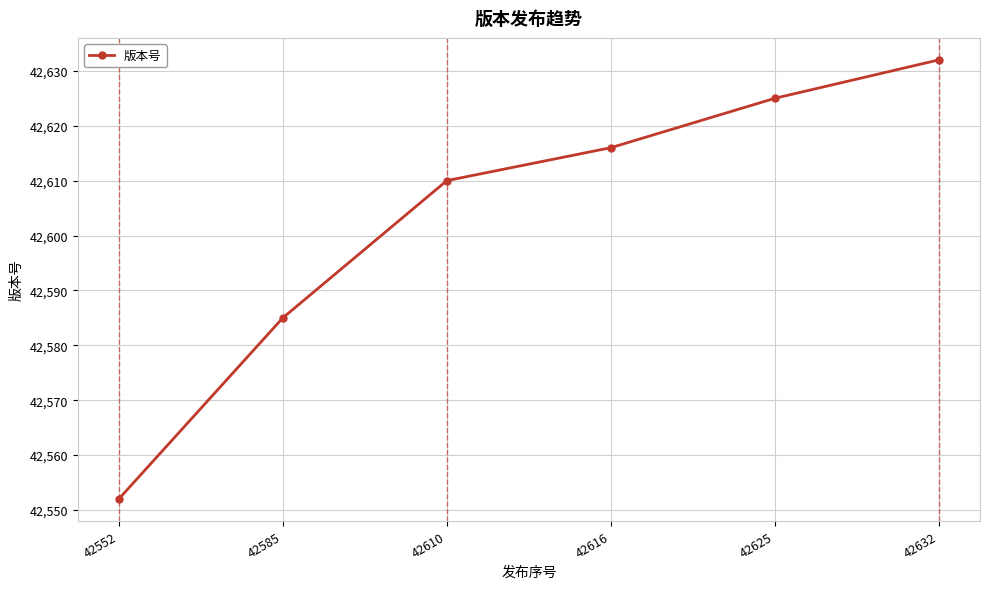

Reading right to left, transcribe all the data shown in this chart.

42632=42632	42625=42625	42616=42616	42610=42610	42585=42585	42552=42552